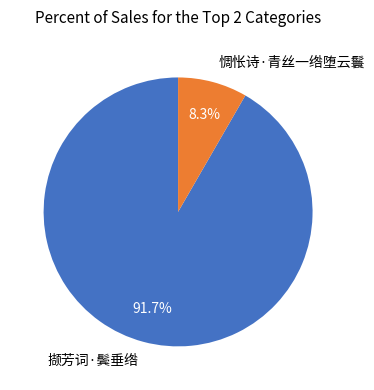

Which has a higher value, 撷芳词·鬓垂绺 or 惆怅诗·青丝一绺堕云鬟?

撷芳词·鬓垂绺